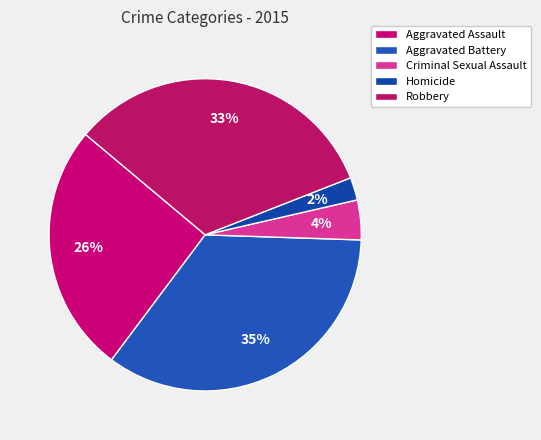

Does any single category account for the majority?

No